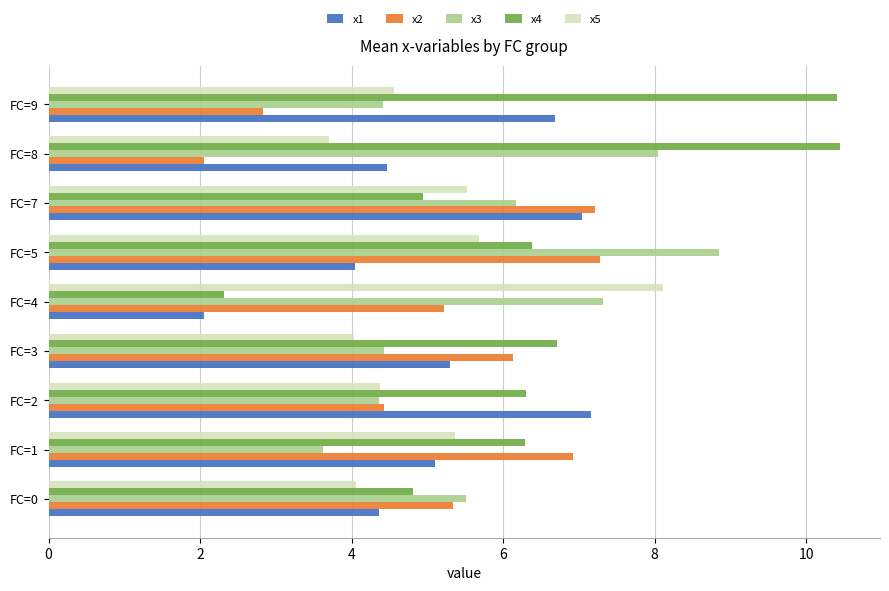

What is the difference between the second highest and minimum values in the x4 series?

8.1